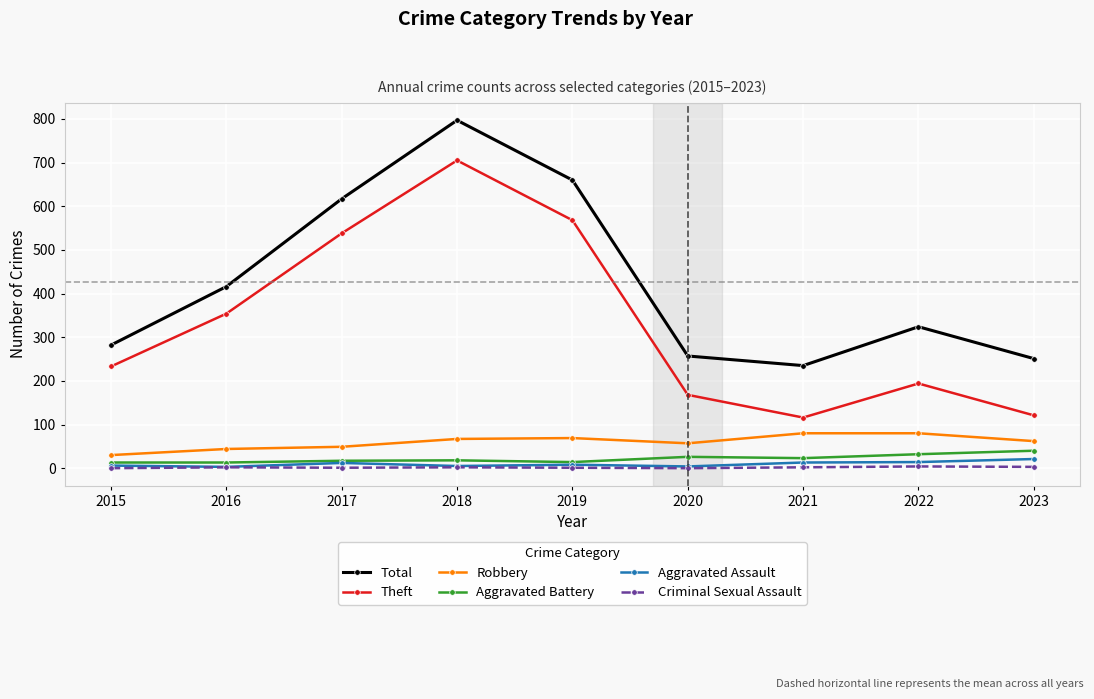

At which category is the sum across all series the highest?

2018